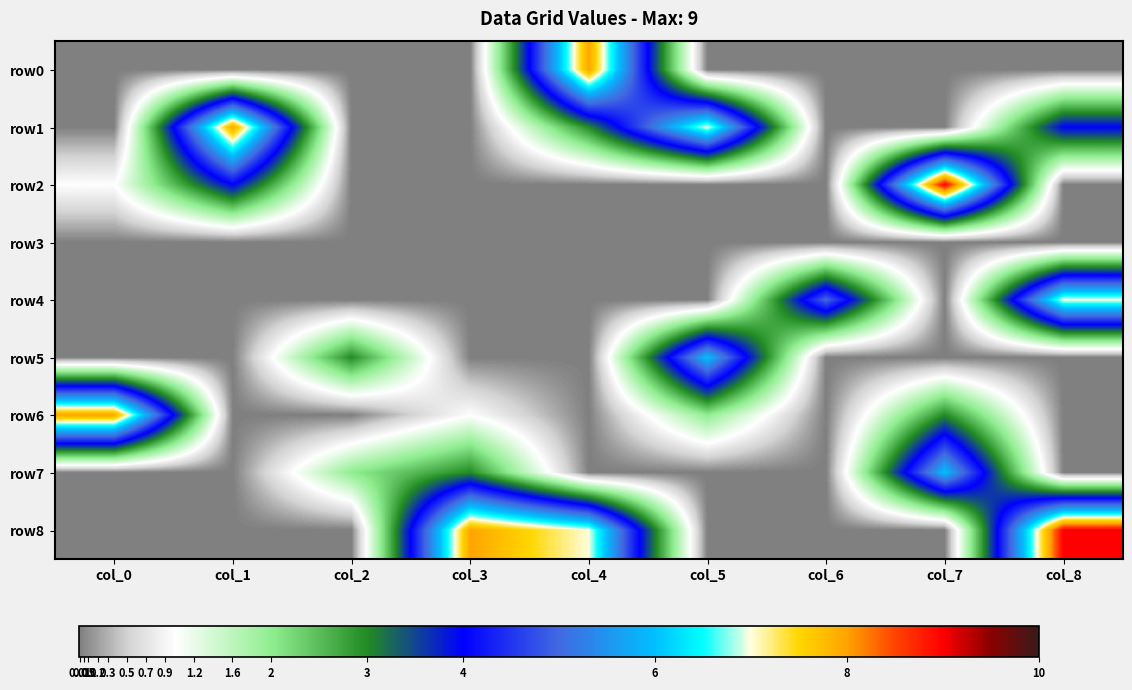

Reading left to right, transcribe all the data shown in this chart.

row0: col_0=0	col_1=0	col_2=0	col_3=0	col_4=8	col_5=0	col_6=0	col_7=0	col_8=0
row1: col_0=0	col_1=8	col_2=0	col_3=0	col_4=3	col_5=7	col_6=0	col_7=0	col_8=4
row2: col_0=1	col_1=4	col_2=0	col_3=0	col_4=0	col_5=0	col_6=0	col_7=9	col_8=0
row3: col_0=0	col_1=0	col_2=0	col_3=0	col_4=0	col_5=0	col_6=0	col_7=0	col_8=0
row4: col_0=0	col_1=0	col_2=0	col_3=0	col_4=0	col_5=0	col_6=5	col_7=0	col_8=7
row5: col_0=0	col_1=0	col_2=3	col_3=0	col_4=0	col_5=6	col_6=0	col_7=0	col_8=0
row6: col_0=8	col_1=0	col_2=0	col_3=1	col_4=0	col_5=2	col_6=0	col_7=3	col_8=0
row7: col_0=0	col_1=0	col_2=2	col_3=3	col_4=0	col_5=0	col_6=0	col_7=6	col_8=0
row8: col_0=0	col_1=0	col_2=0	col_3=8	col_4=7	col_5=0	col_6=0	col_7=0	col_8=9